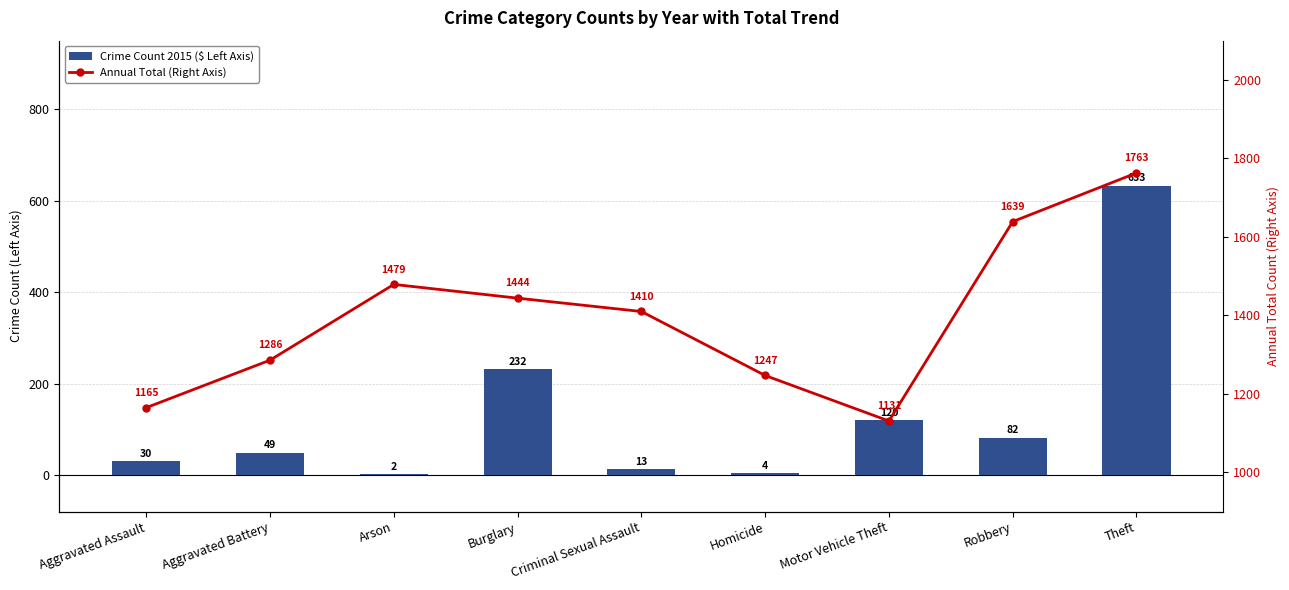

What are all the series names shown in the legend?

Crime Count 2015 ($ Left Axis), Annual Total (Right Axis)